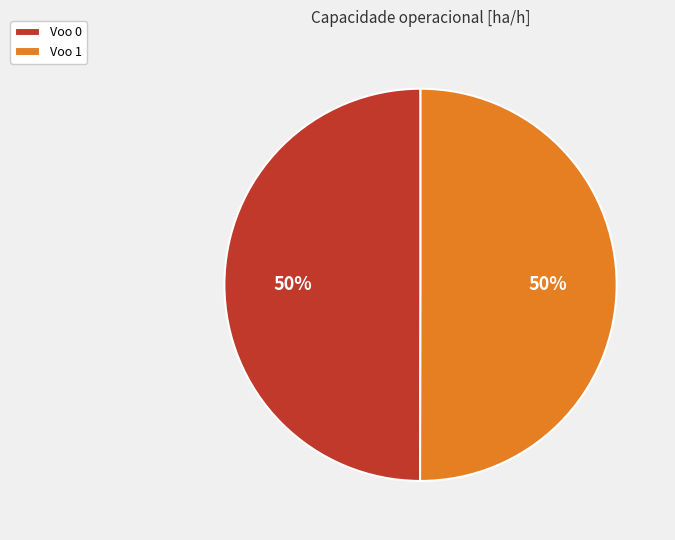

Is it true that Voo 1 is 50% of the pie?

True